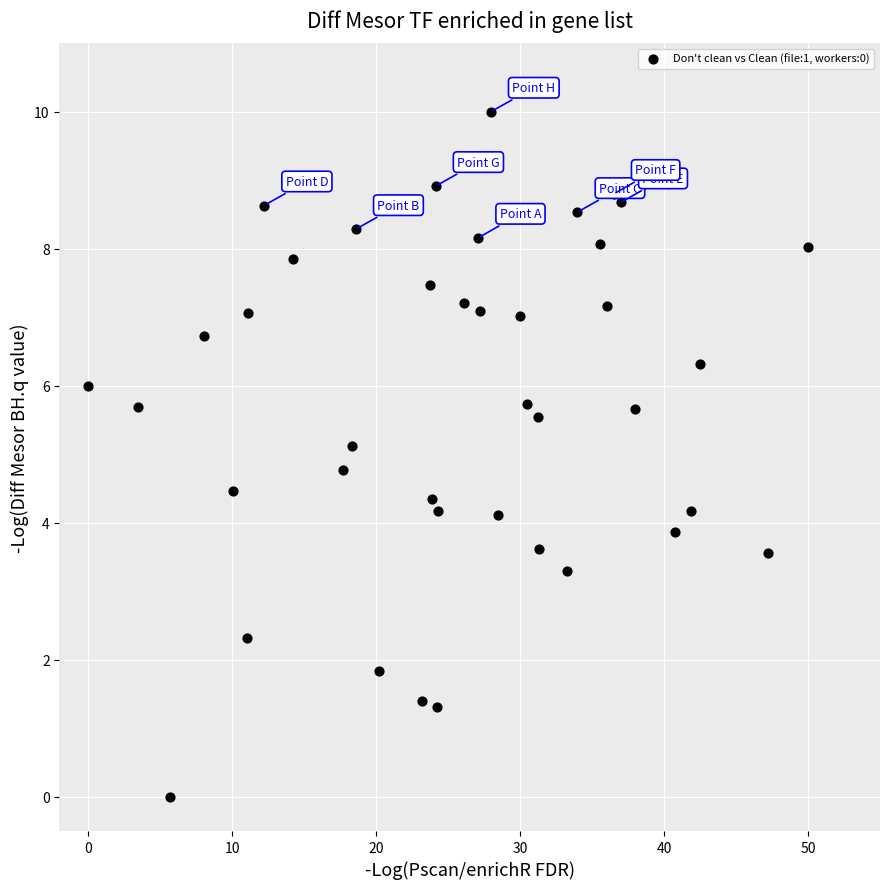

What is the range of Y values (max minus min)?

10.0